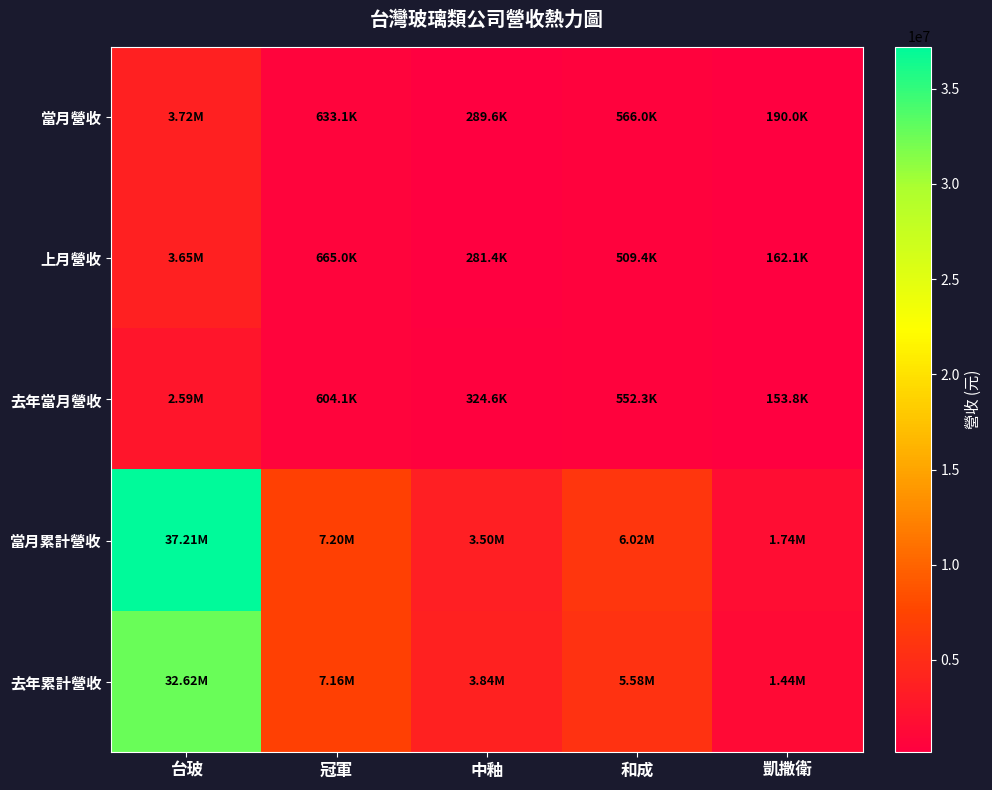

Rank the series at 台玻 from lowest to highest value.

去年當月營收, 上月營收, 當月營收, 去年累計營收, 當月累計營收